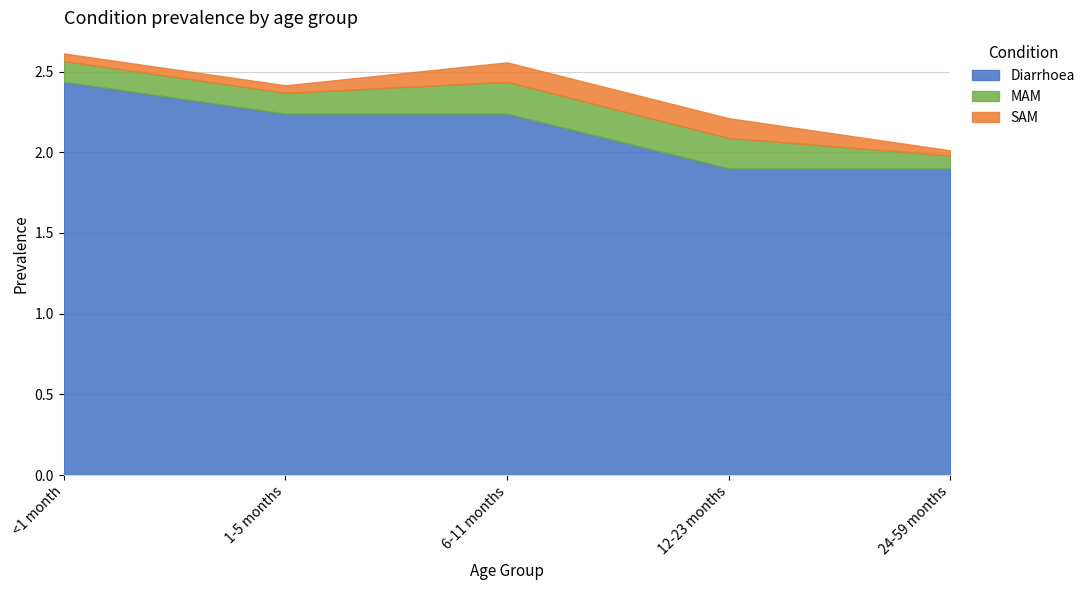

Reading left to right, transcribe all the data shown in this chart.

Diarrhoea: 2.4	2.2	2.2	1.9	1.9
MAM: 0.1	0.1	0.2	0.2	0.1
SAM: 0.0	0.0	0.1	0.1	0.0